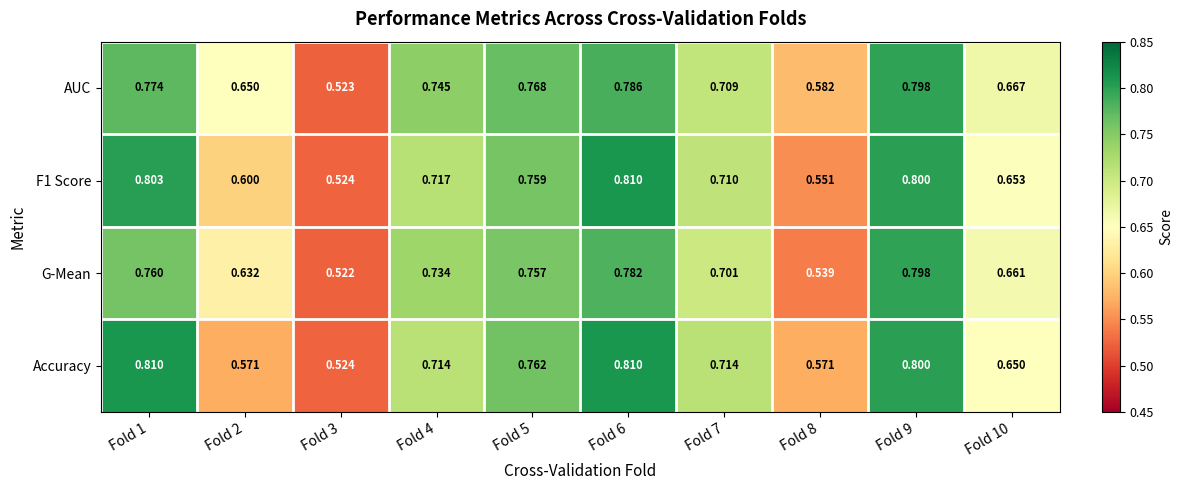

Between Fold 7 and Fold 9, which series saw the biggest shift?

G-Mean